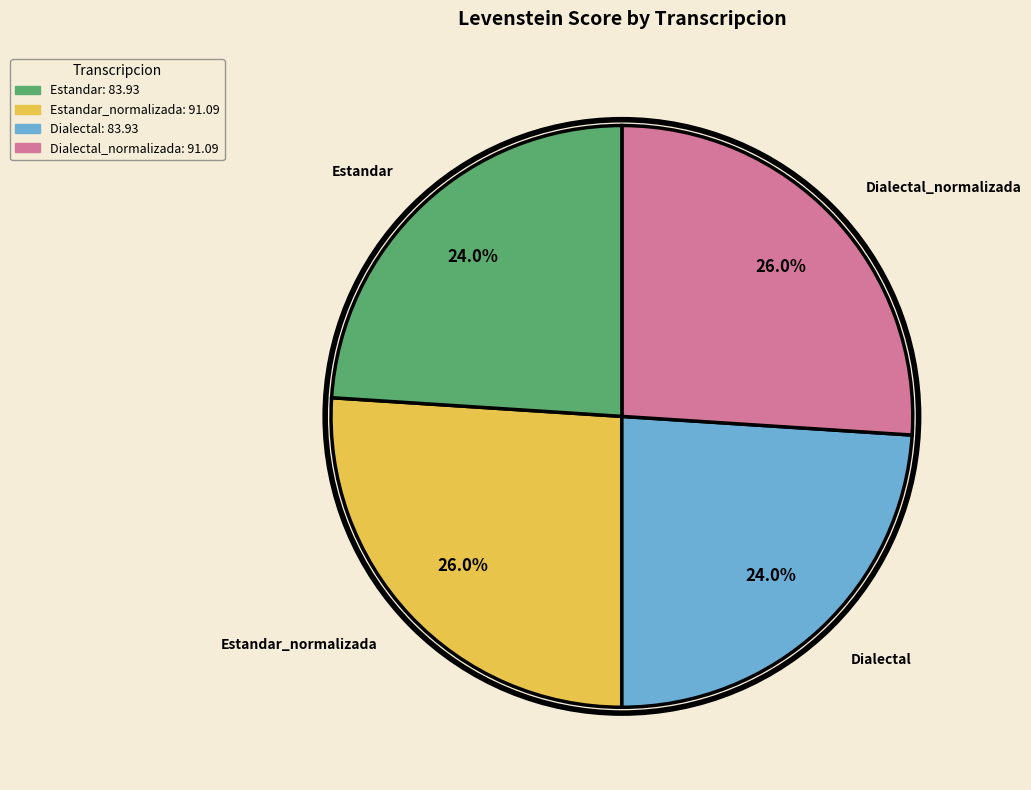

What percentage do Estandar and Estandar_normalizada together represent?

50.0%